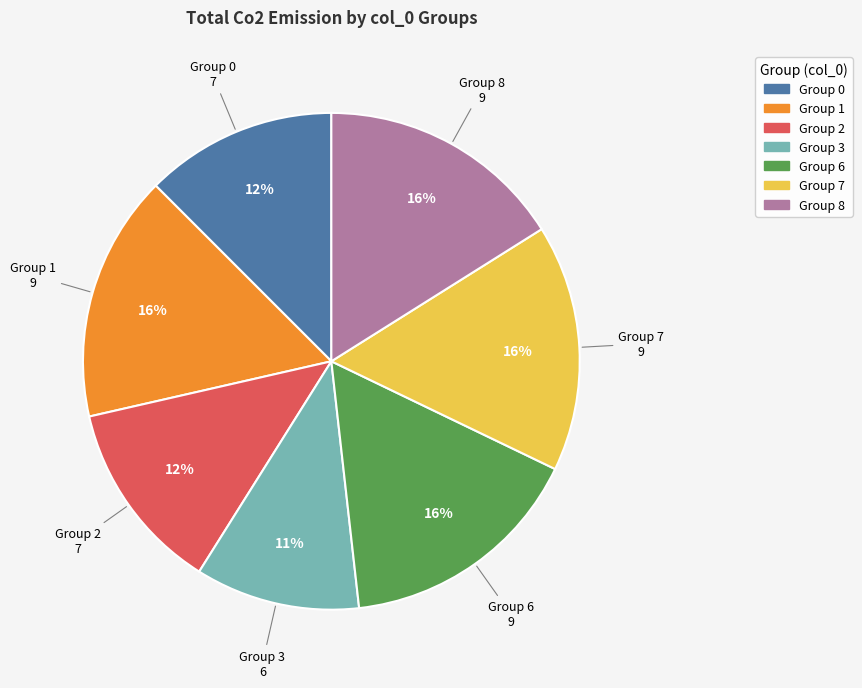

To the nearest percent, what is the difference between the largest and smallest slice percentages?

5%